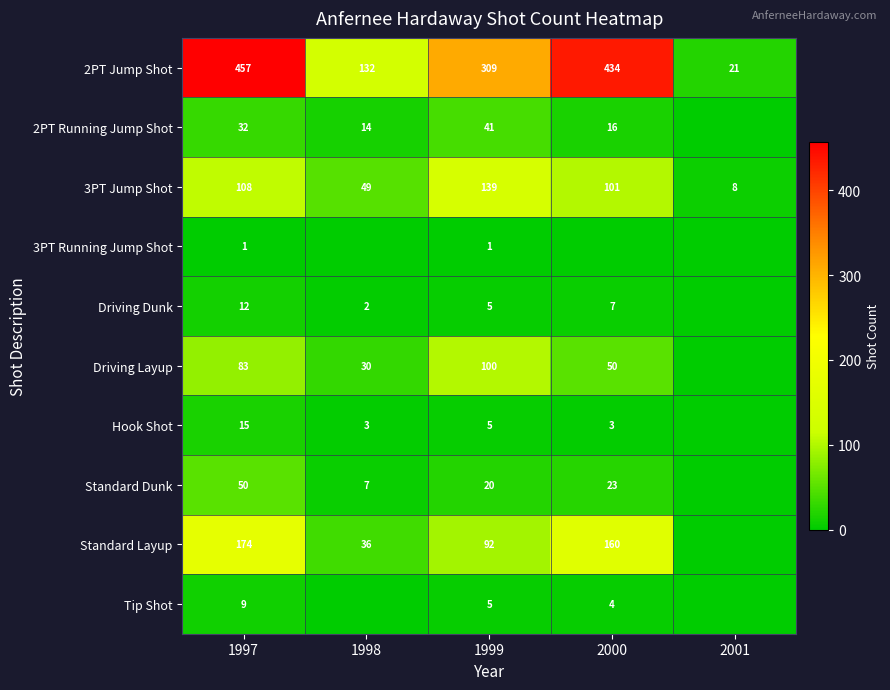

How many values in the Standard Dunk series are below 20?

2